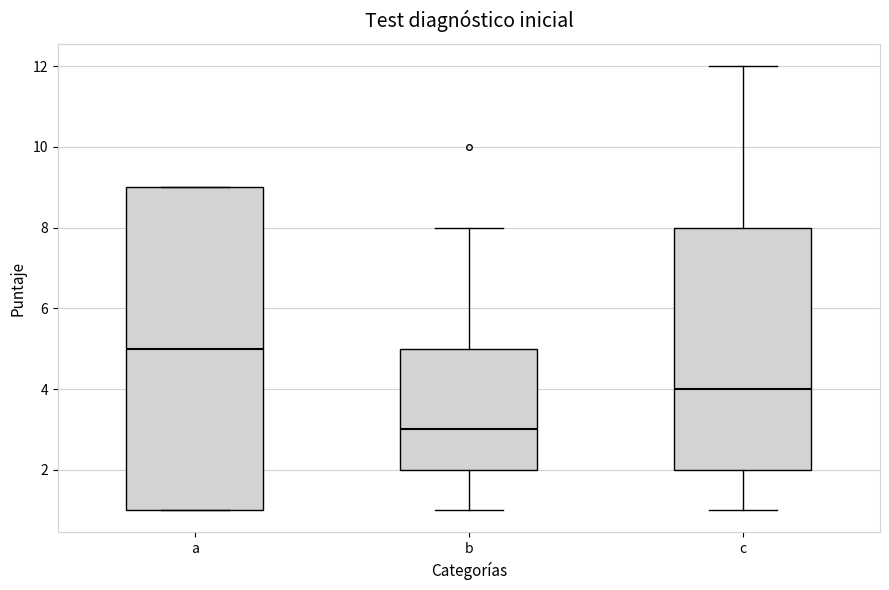

Which box's median line is the highest?

a